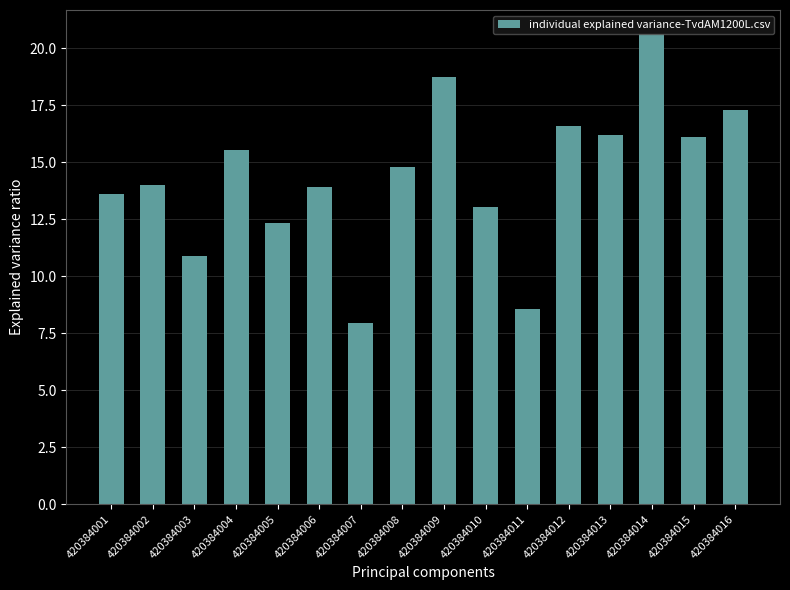

Are the bars horizontal?

No